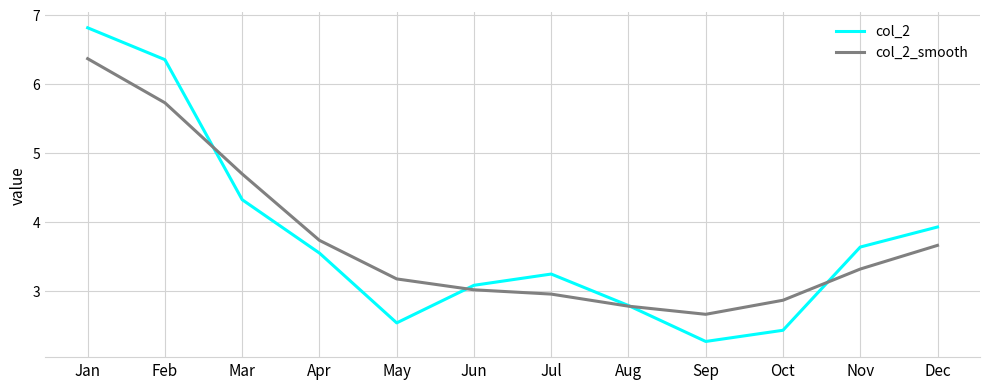

After their last crossing, which series has the higher values: col_2 or col_2_smooth?

col_2